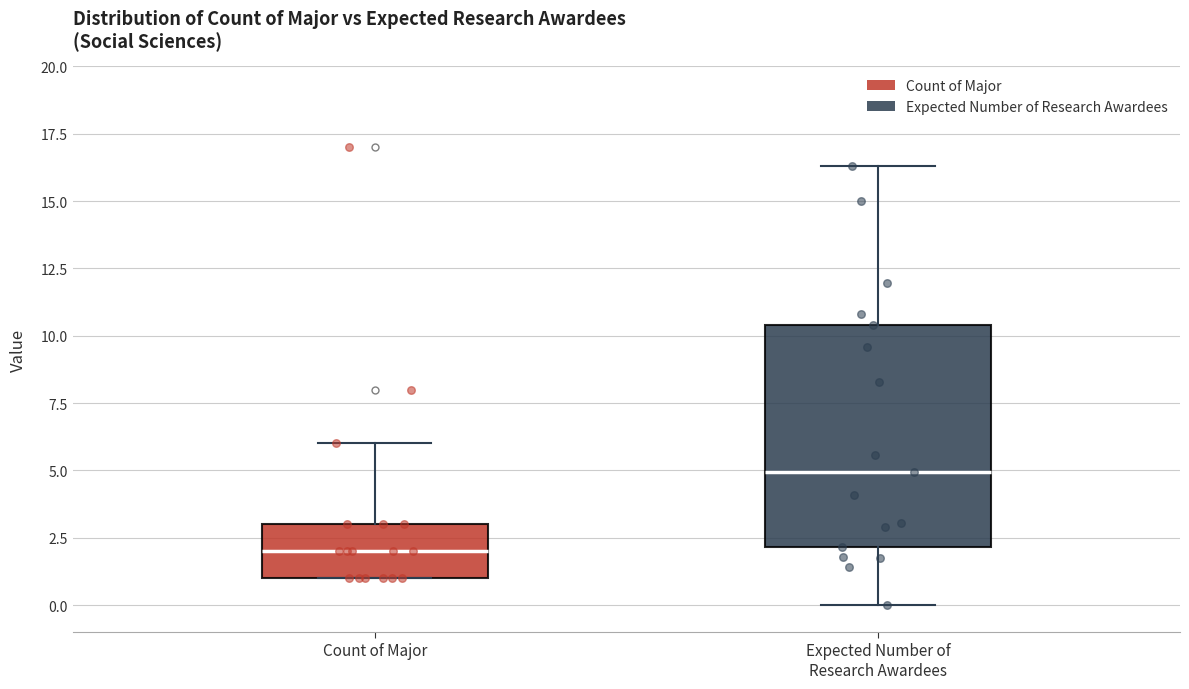

Where does the median line of the box for Count of Major sit on the y-axis? The values are not printed on the chart, so give them approximately, as read against the axis.

2.0